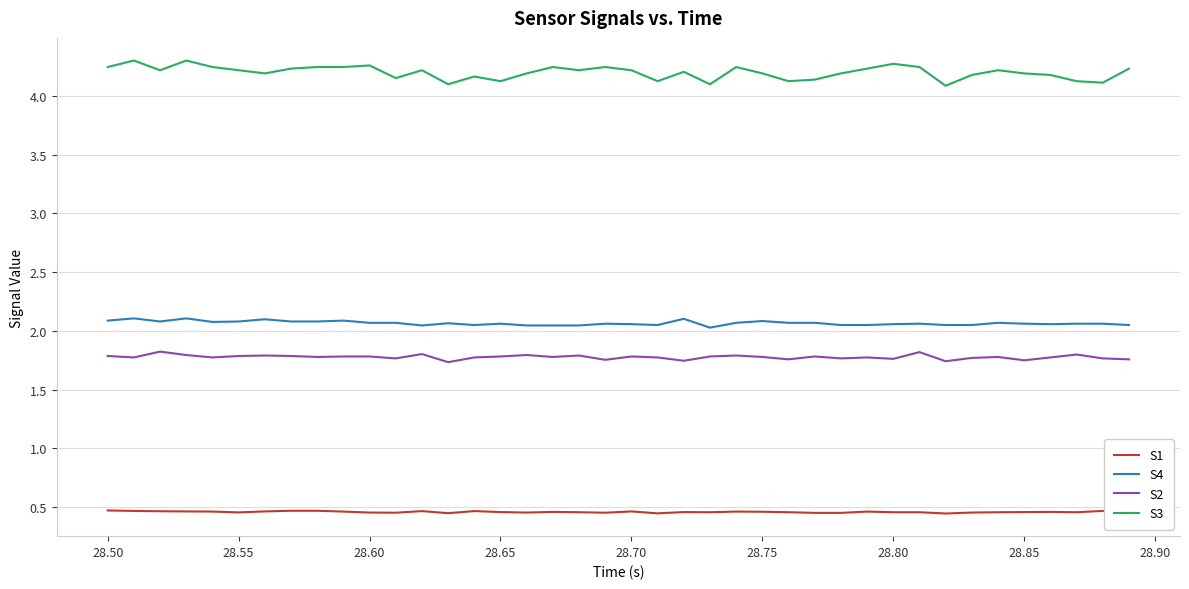

True or false: S3 and S1 intersect in this chart.

False